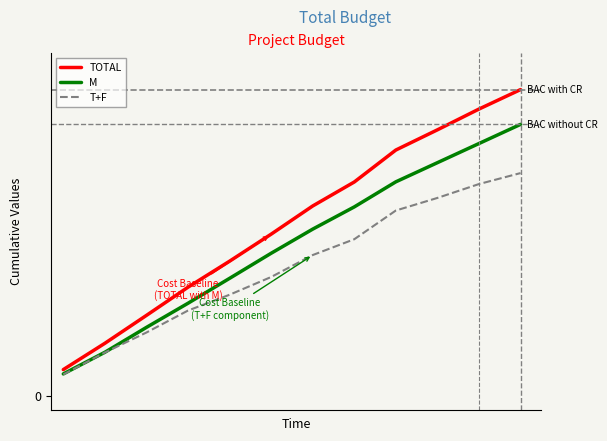

True or false: T+F and TOTAL cross at least once.

False